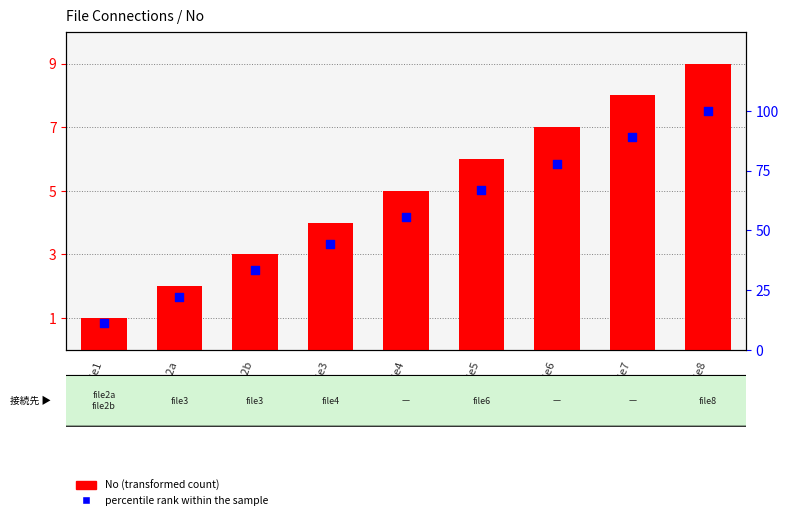

Which series has the largest Y range (max minus min)?

percentile rank within the sample